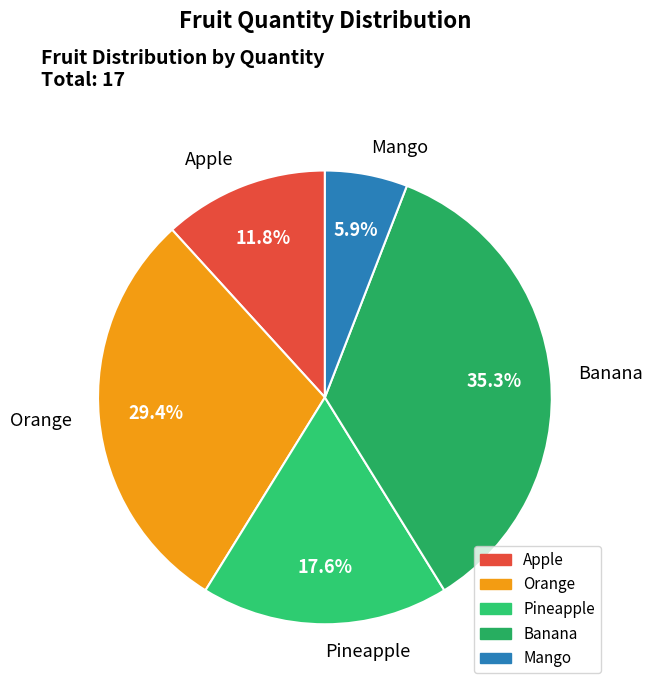

True or false: Apple accounts for 12% of the total.

True